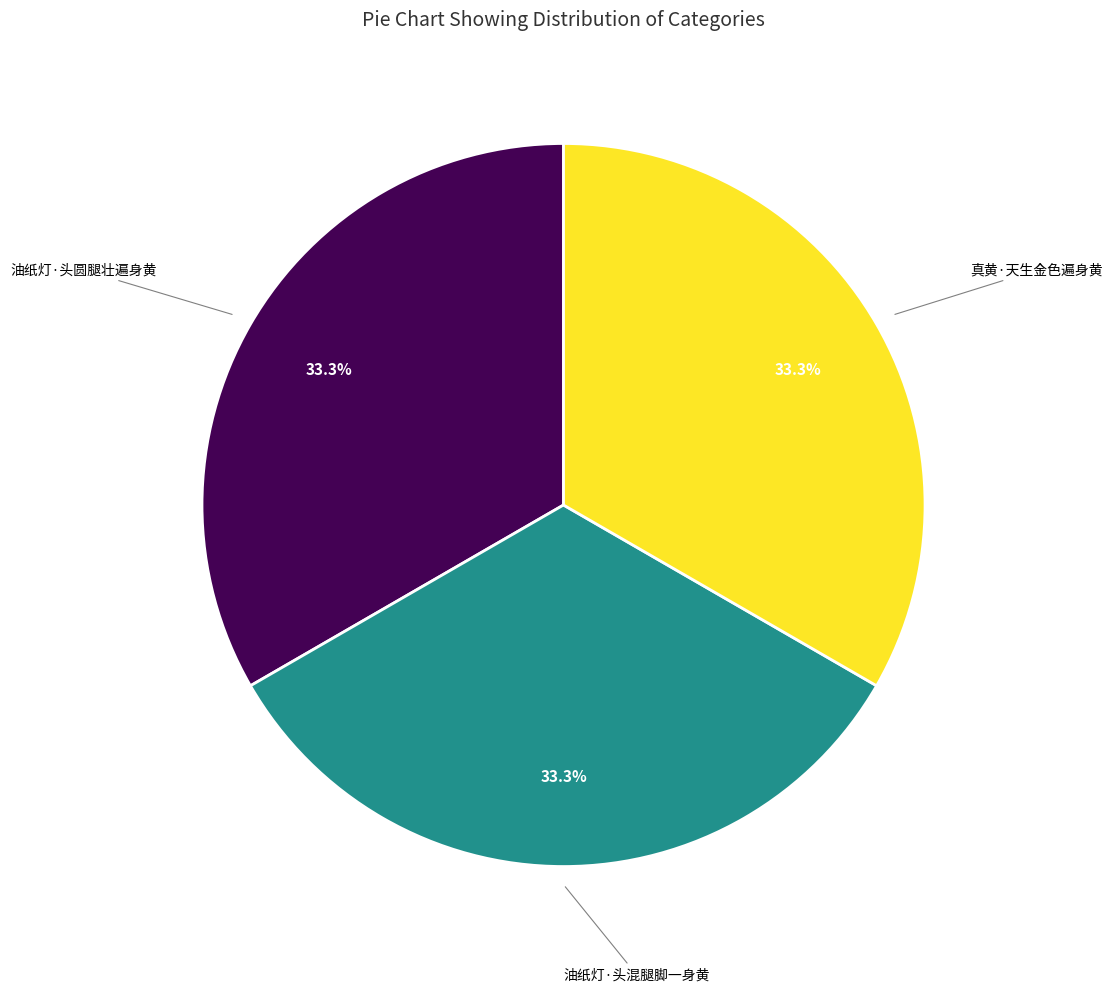

Is there a majority slice in this chart?

No